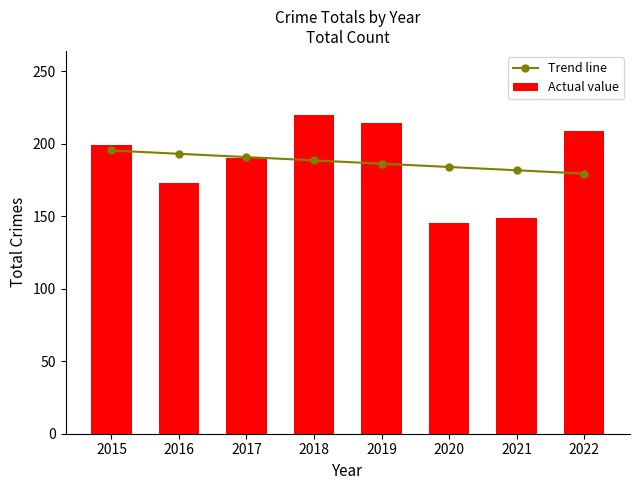

What is the minimum value shown in the chart?

145.0